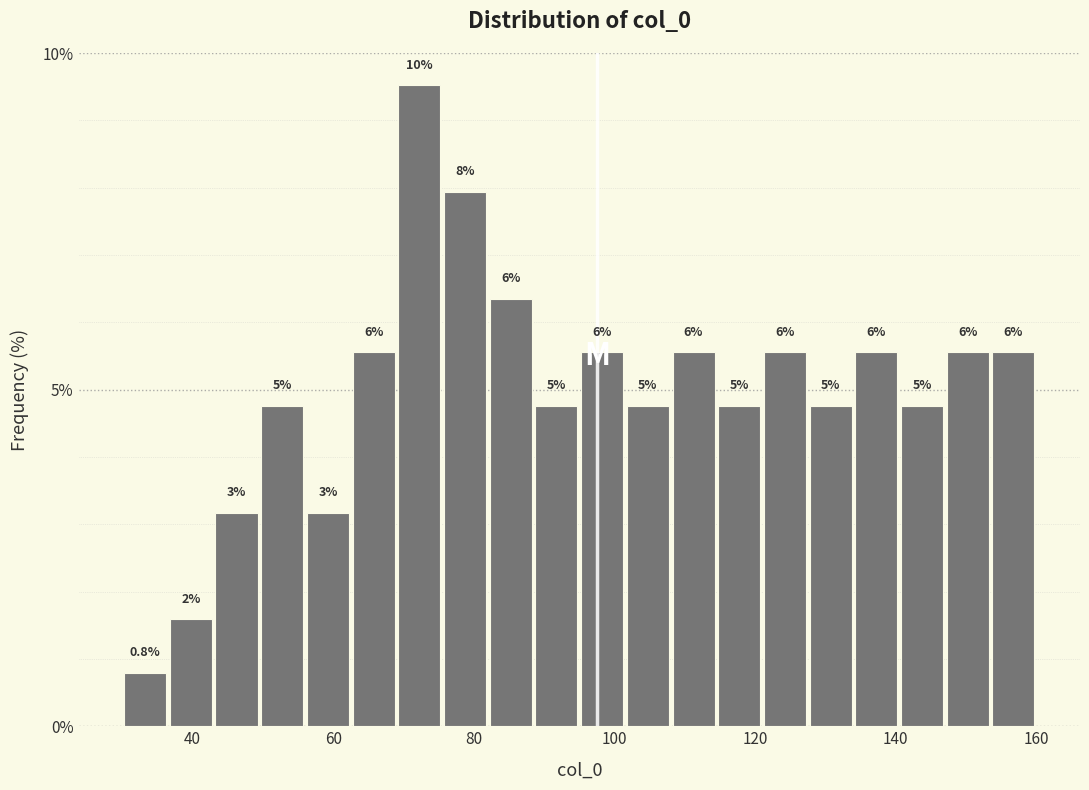

Around what value on the x-axis is the tallest bar? Give the approximate position of its centre, as read against the axis.

72